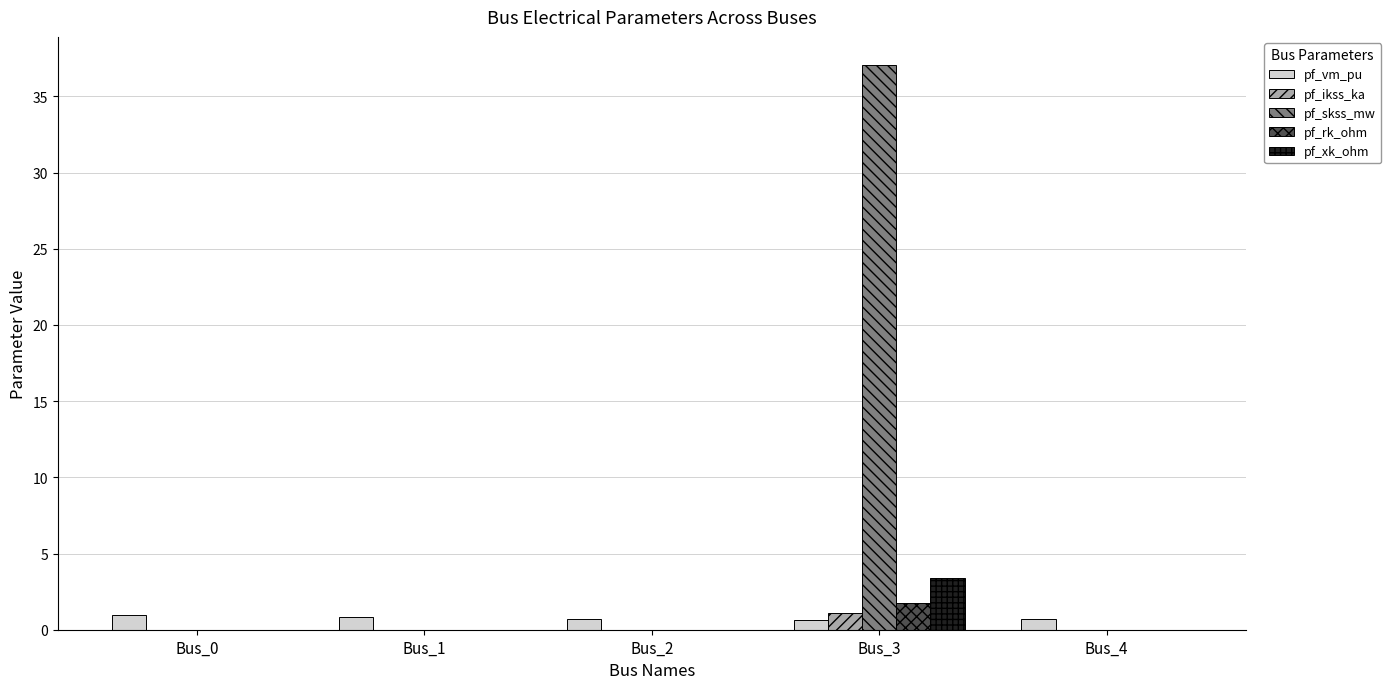

Is the value of pf_vm_pu at Bus_4 greater than the value of pf_skss_mw at Bus_3?

No